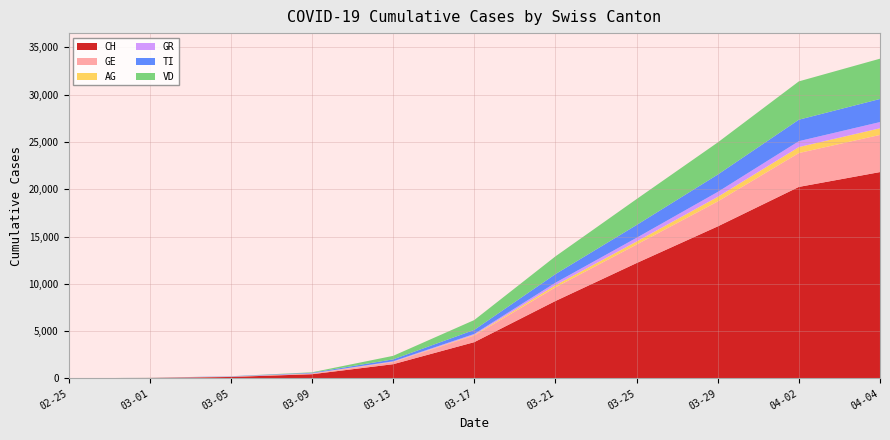

Reading left to right, transcribe all the data shown in this chart.

CH: 0	41	150	439	1498	3830	8180	12191	16068	20243	21812
GE: 0	9	20	59	224	701	1445	1959	2638	3582	3928
AG: 0	4	11	15	30	69	223	318	485	631	702
GR: 0	6	14	18	53	101	258	393	519	622	657
TI: 0	2	25	61	206	426	916	1354	1837	2271	2442
VD: 0	7	6	51	370	1040	1875	2740	3395	4052	4259